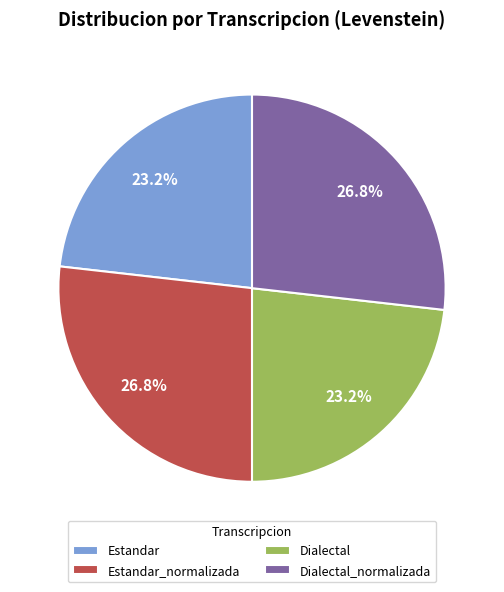

What is the total percentage of Estandar_normalizada and Estandar?

50.0%